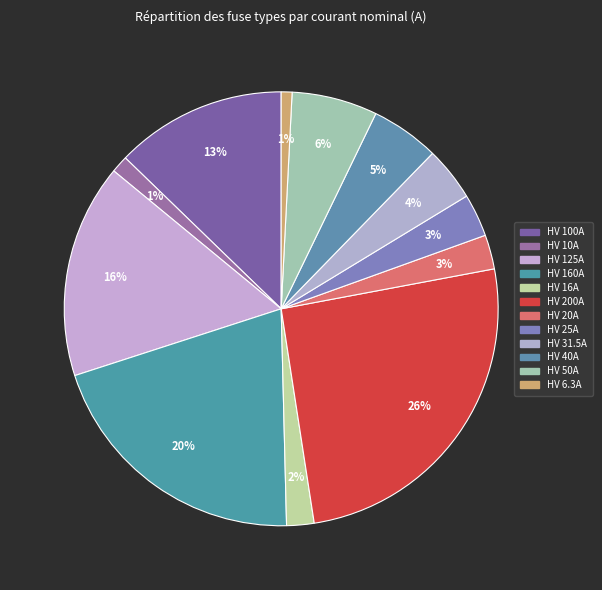

To the nearest percent, what portion does HV 40A represent?

5%